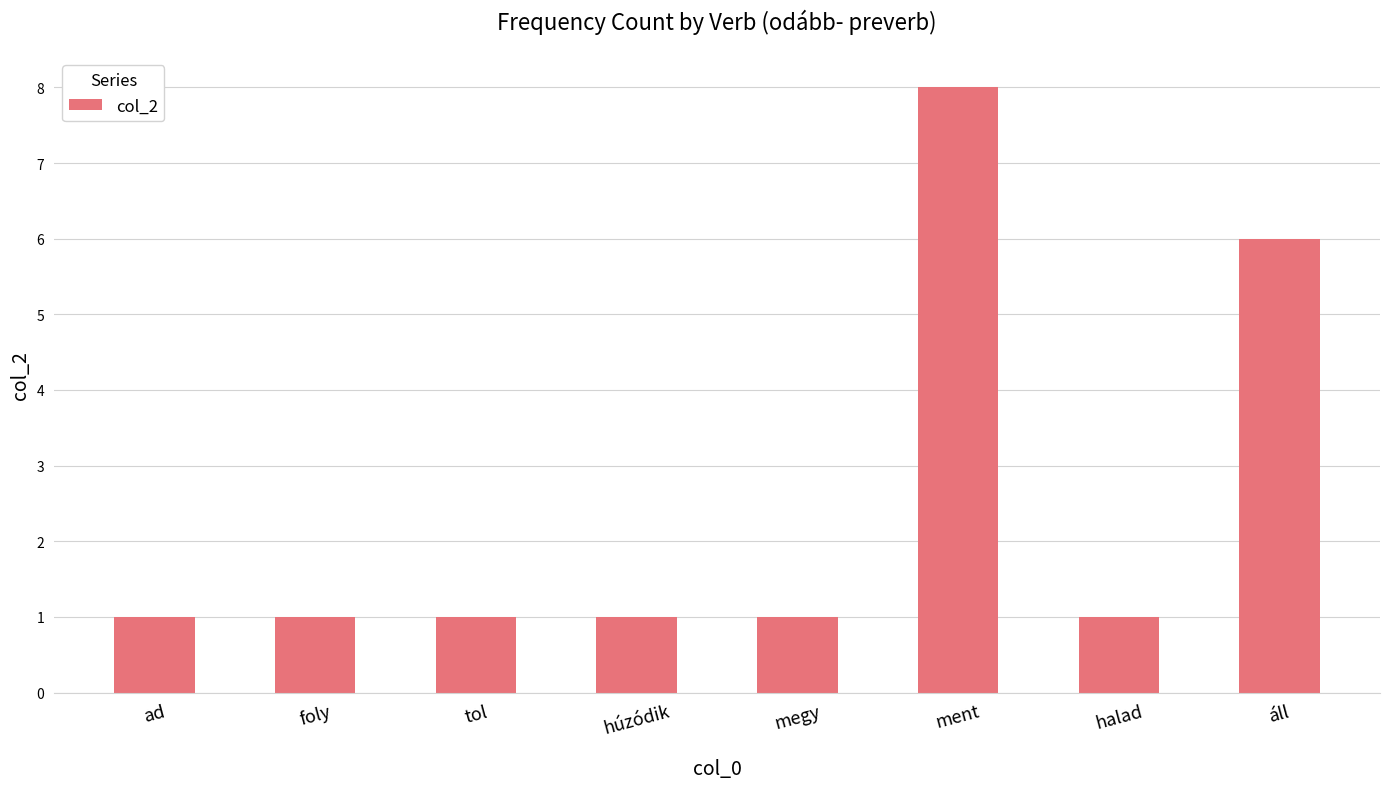

What is the label of the 2nd bar from the left?

foly